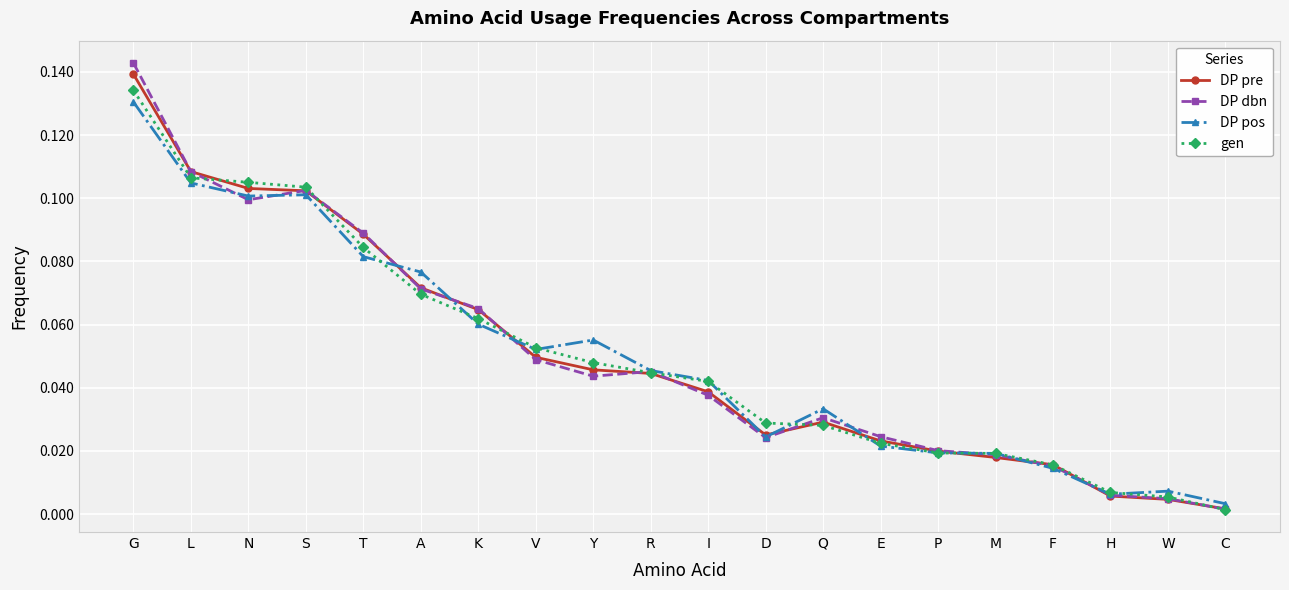

Which category has the highest value across all series?

G